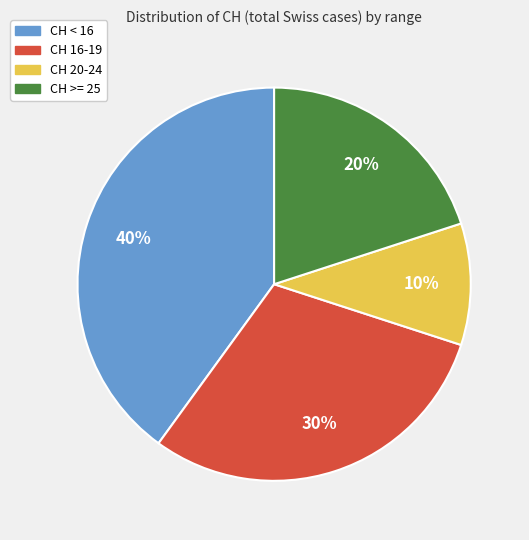

Is there a majority slice in this chart?

No